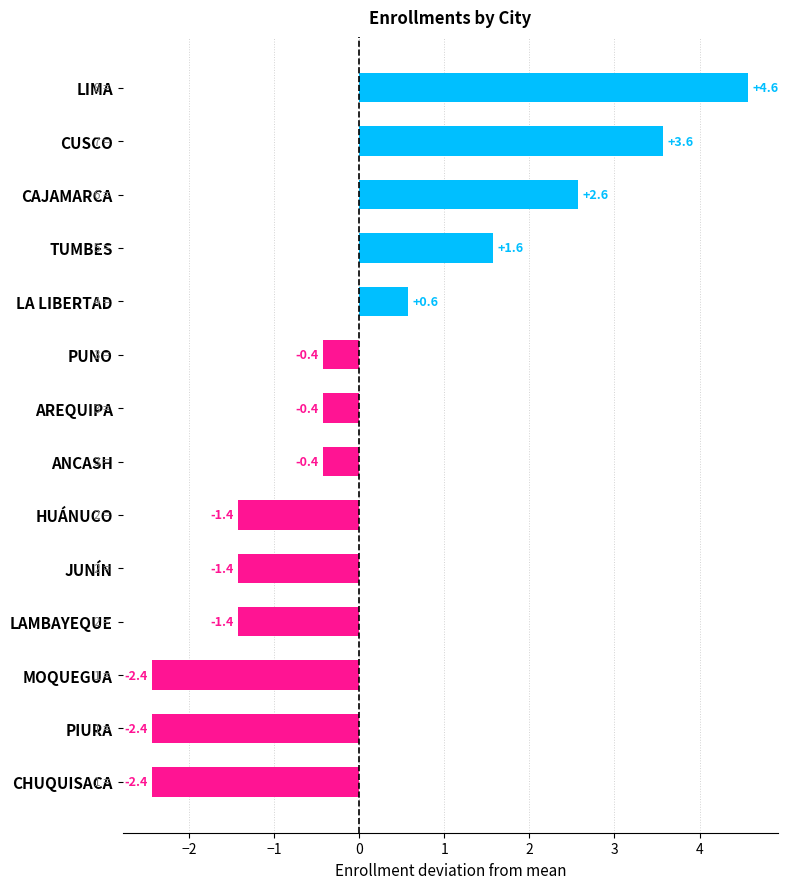

What is the difference between the values at LIMA and CHUQUISACA?

7.0